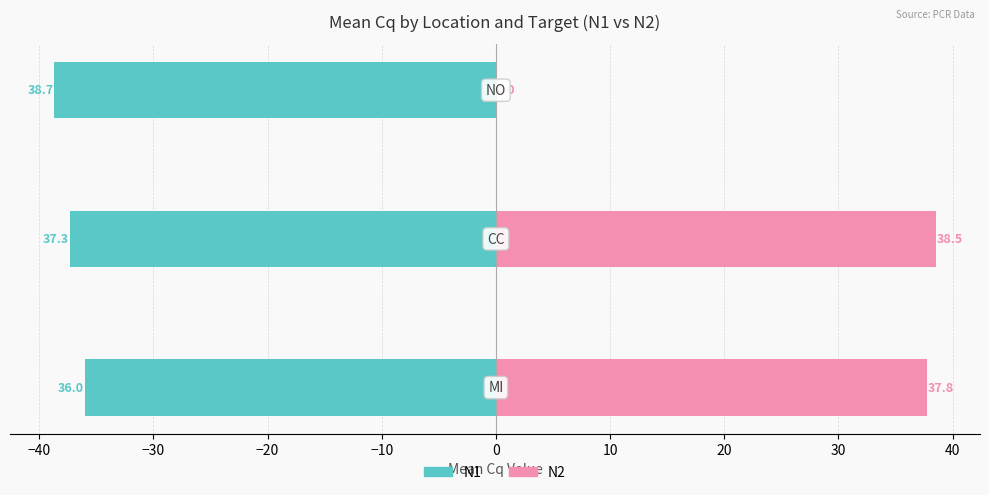

What is the sum of all N2 values?

76.3